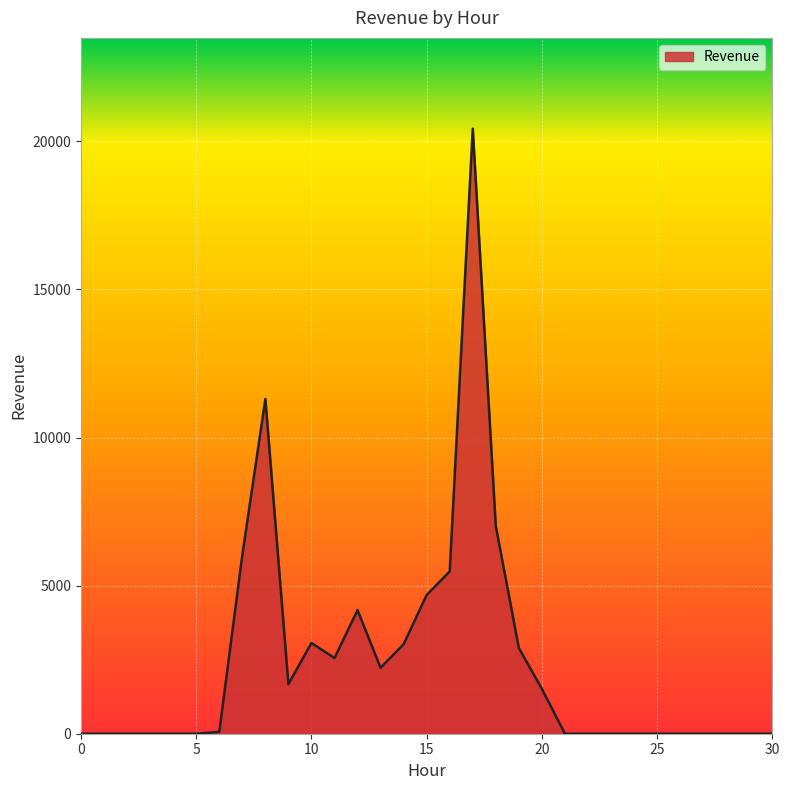

What is the difference between the maximum and minimum values?

20426.7